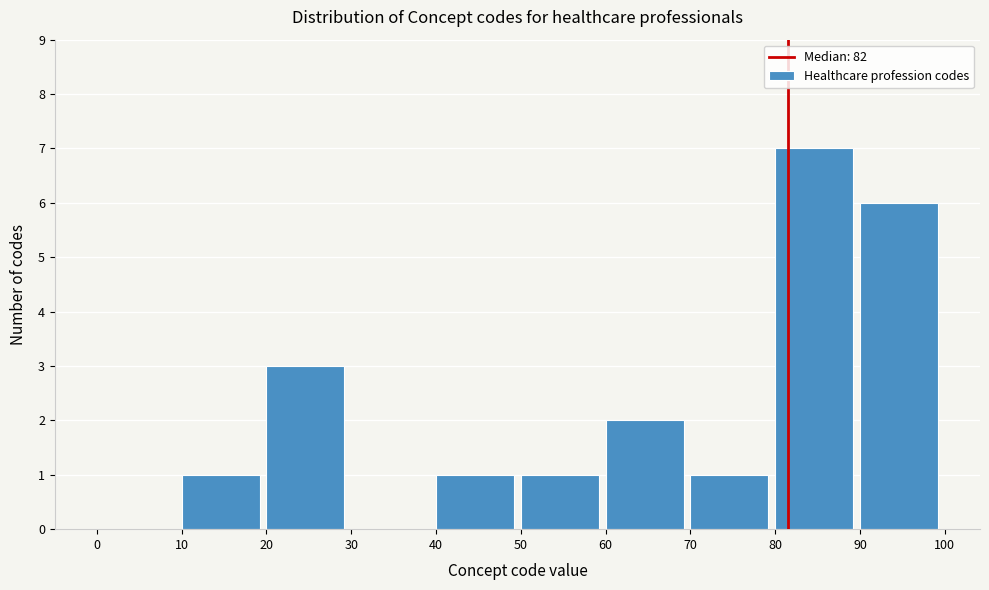

Reading left to right, list every bar in this chart as the range it spans on the x-axis followed by its height. The values are not printed on the chart, so give them approximately, as read against the axis.

0 to 10: 0
10 to 20: 1
20 to 30: 3
30 to 40: 0
40 to 50: 1
50 to 60: 1
60 to 70: 2
70 to 80: 1
80 to 90: 7
90 to 100: 6